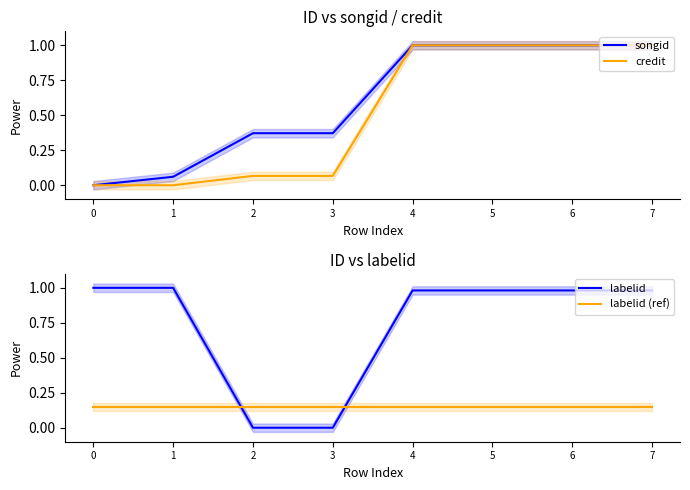

What is the average value of the songid series?

0.6